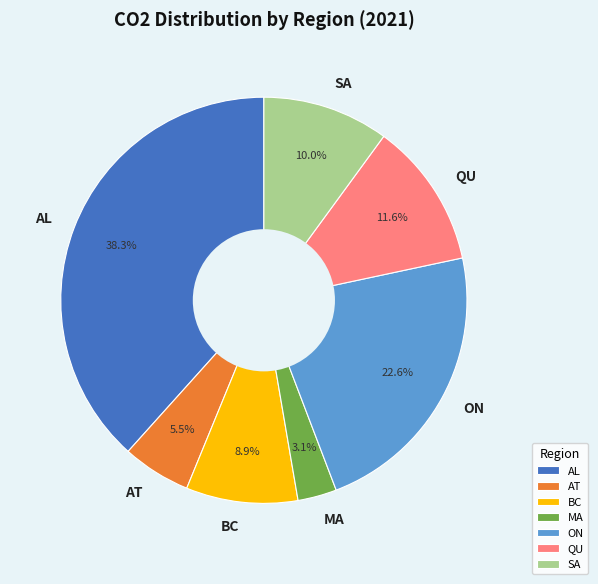

Which has a higher value, MA or QU?

QU